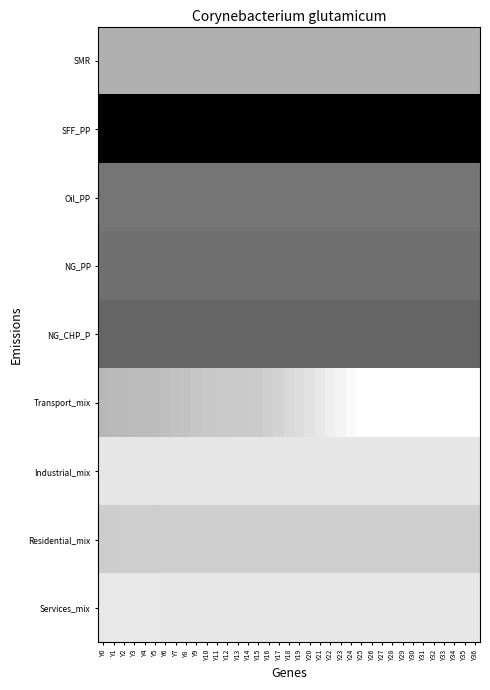

How many categories are shown in the chart?

37